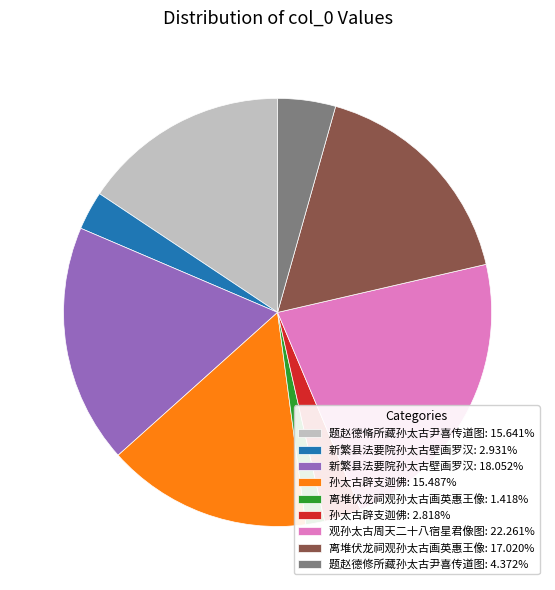

Is the sum of 孙太古辟支迦佛: 15.487% and 新繁县法要院孙太古壁画罗汉: 2.931% greater than half?

No